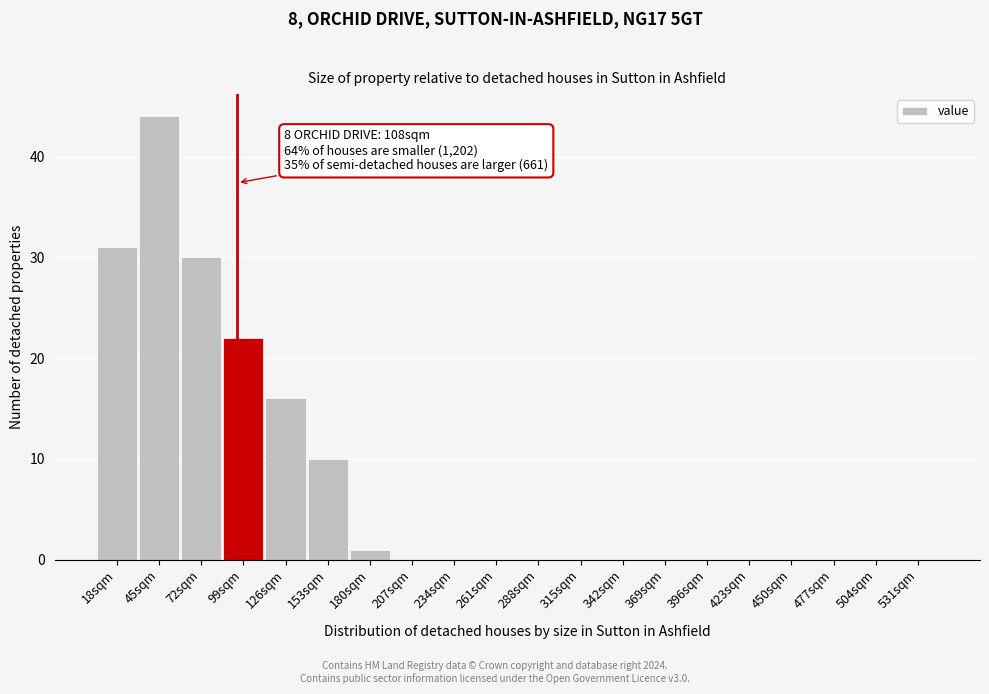

Reading left to right, extract all data points from this chart.

18sqm=31	45sqm=44	72sqm=30	99sqm=22	126sqm=16	153sqm=10	180sqm=1	207sqm=0	234sqm=0	261sqm=0	288sqm=0	315sqm=0	342sqm=0	369sqm=0	396sqm=0	423sqm=0	450sqm=0	477sqm=0	504sqm=0	531sqm=0